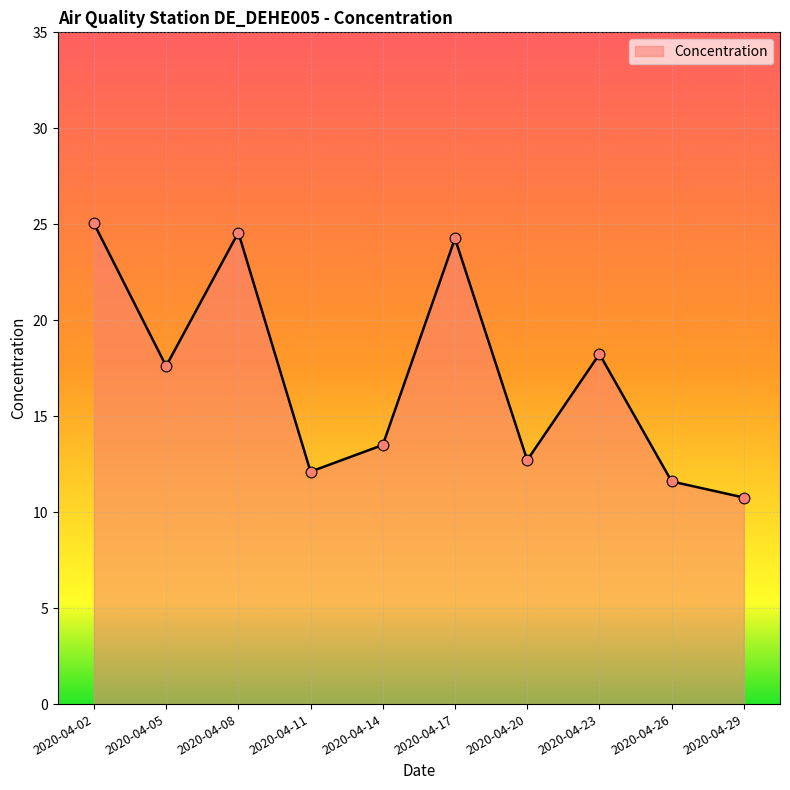

Approximately how many times larger is the value at 2020-04-08 compared to 2020-04-05?

1.4